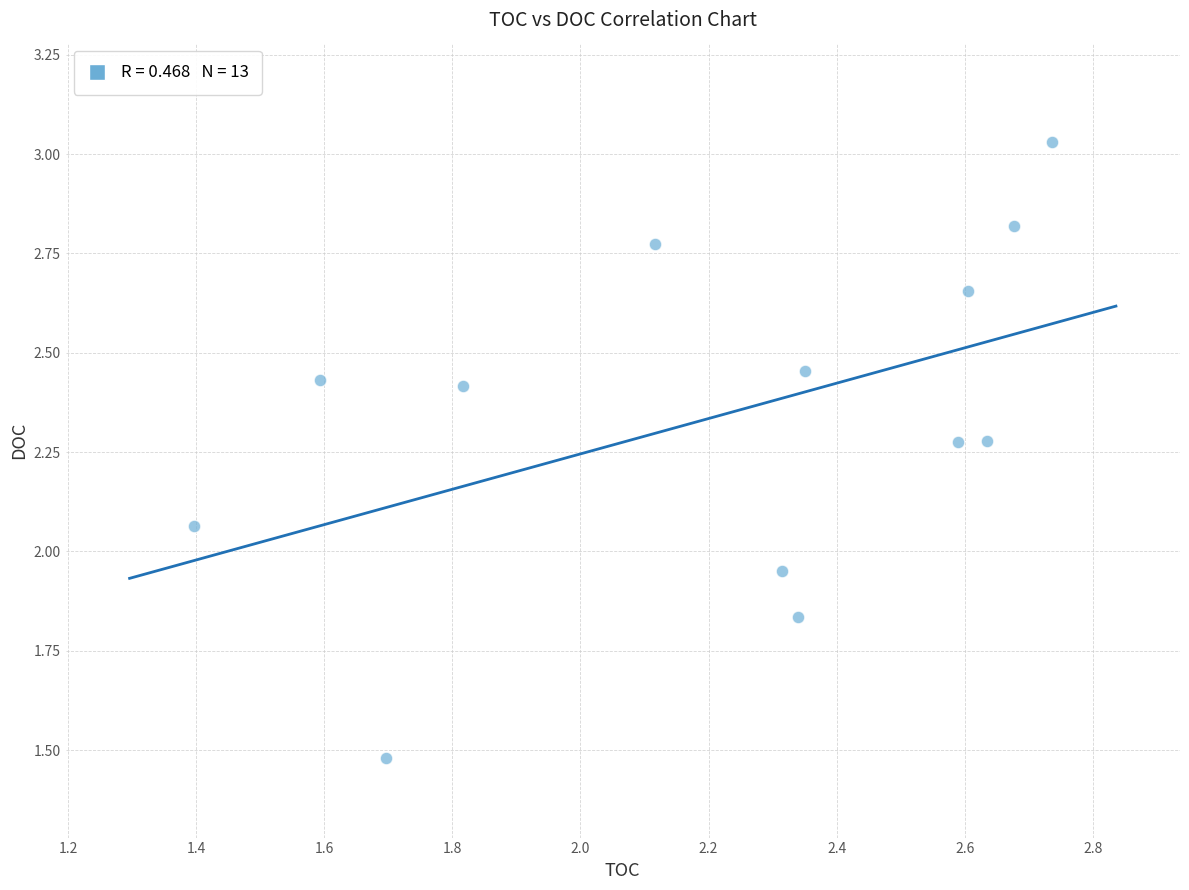

What is the range of Y values (max minus min)?

1.6